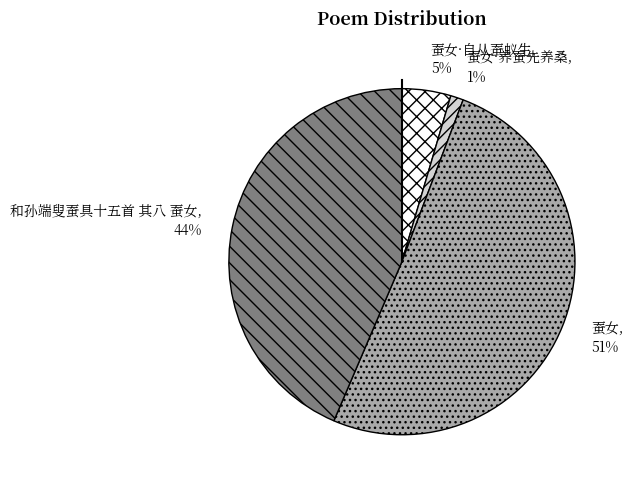

Combined, do 蚕女·自从蚕蚁生 and 蚕女·养蚕先养桑 account for over 50%?

No